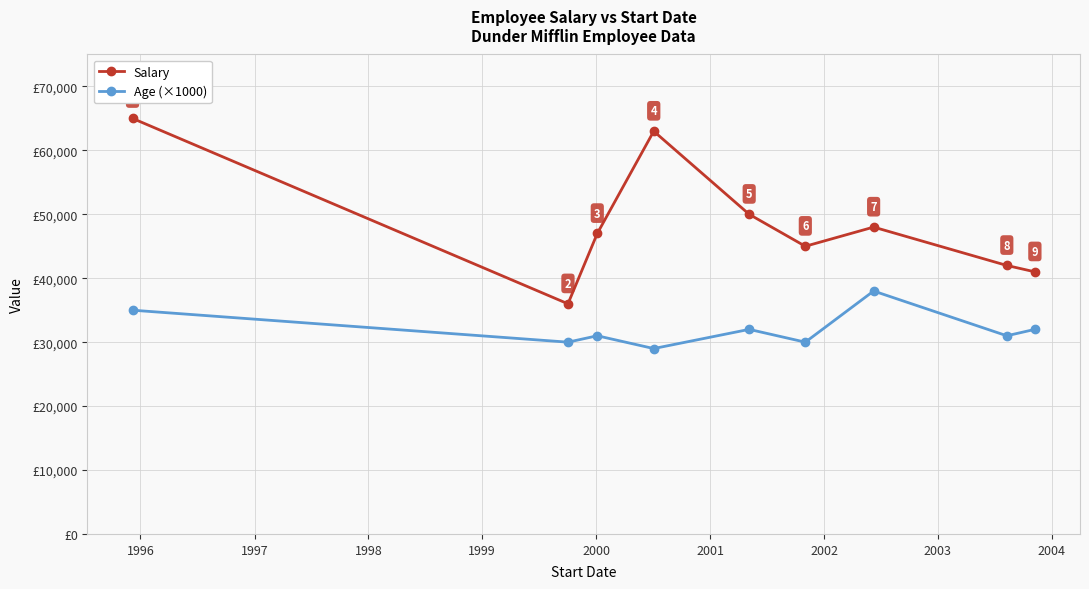

Which series has the largest total across all categories?

Salary